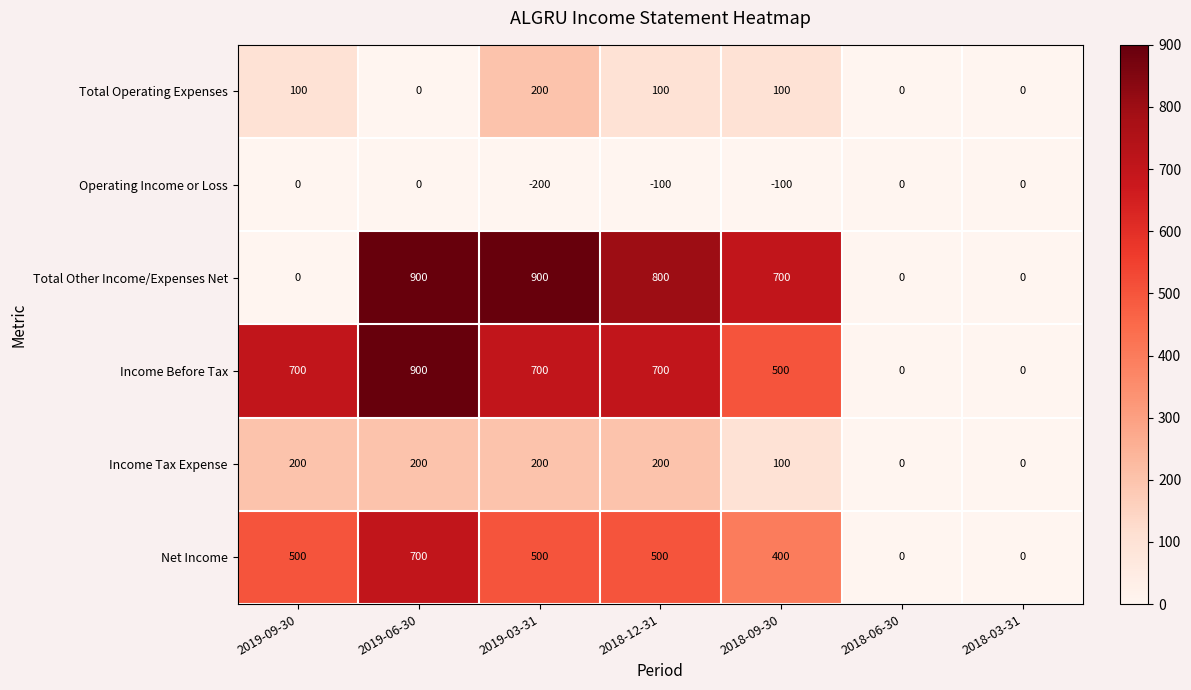

What is the maximum value shown in the chart?

900